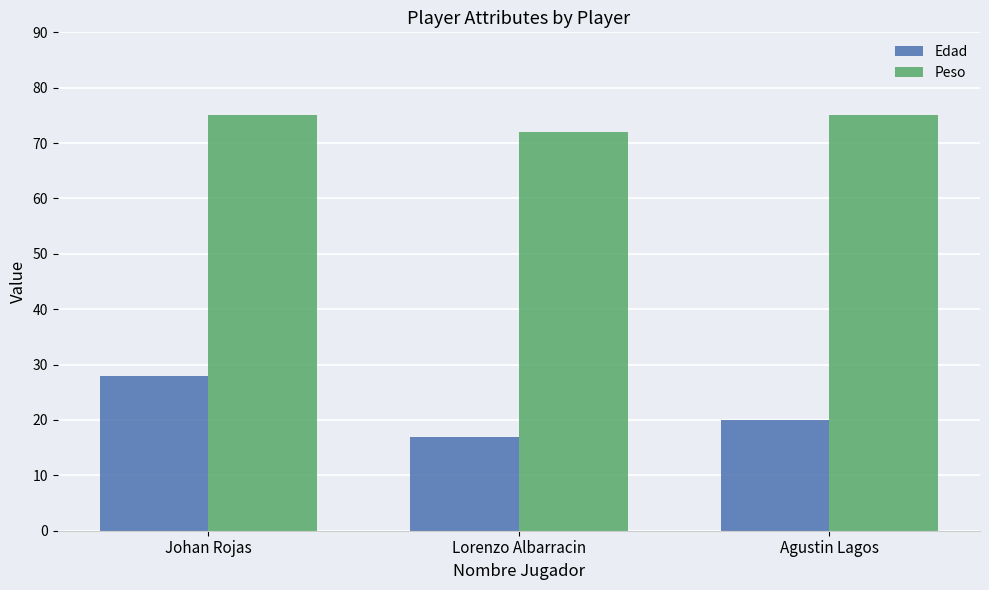

What is the label of the 3rd bar from the right?

Johan Rojas